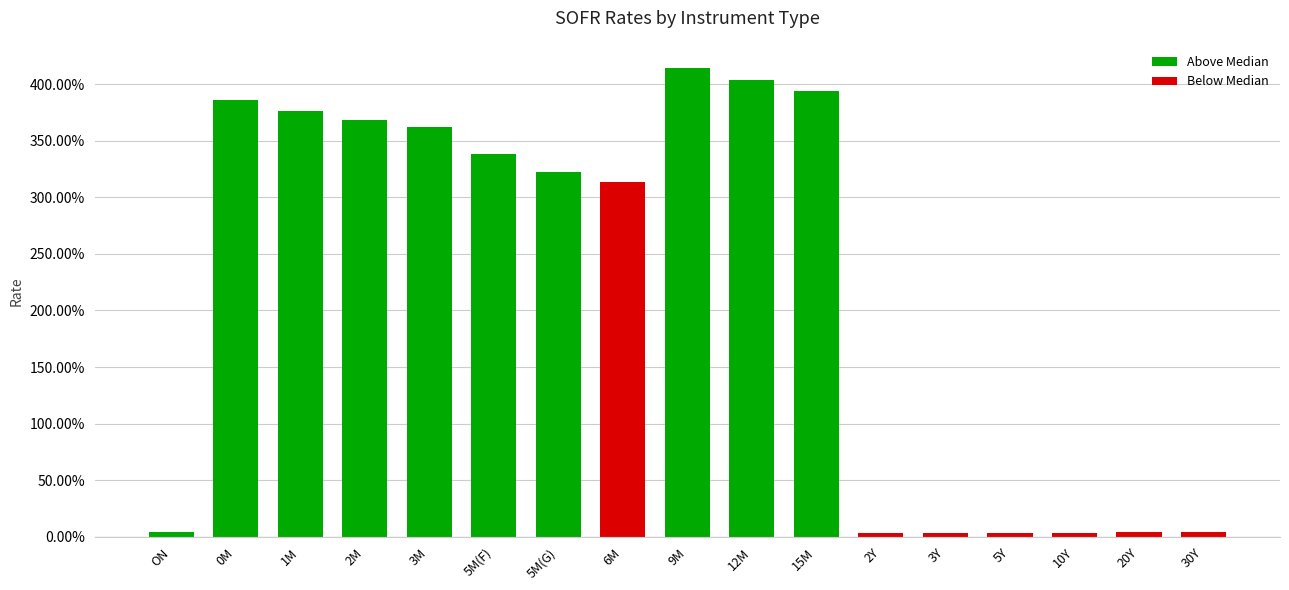

Which has a higher value, 0M or 5M(F)?

0M